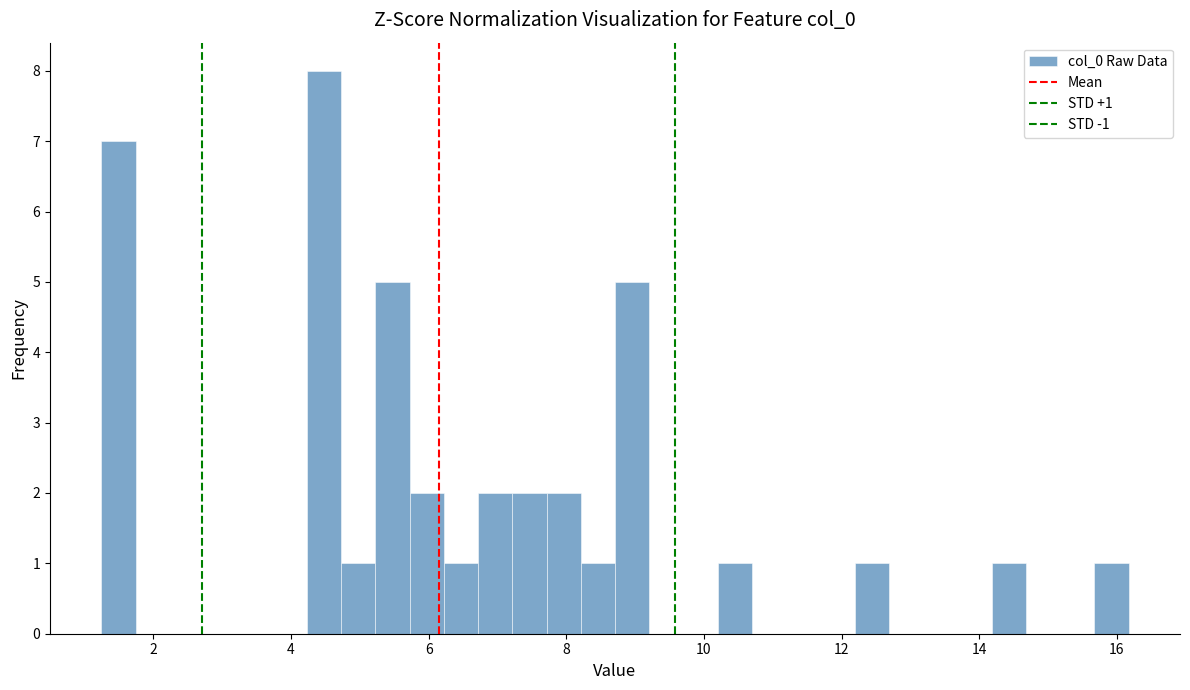

Read against the x-axis, roughly where is the centre of the tallest bar?

4.4